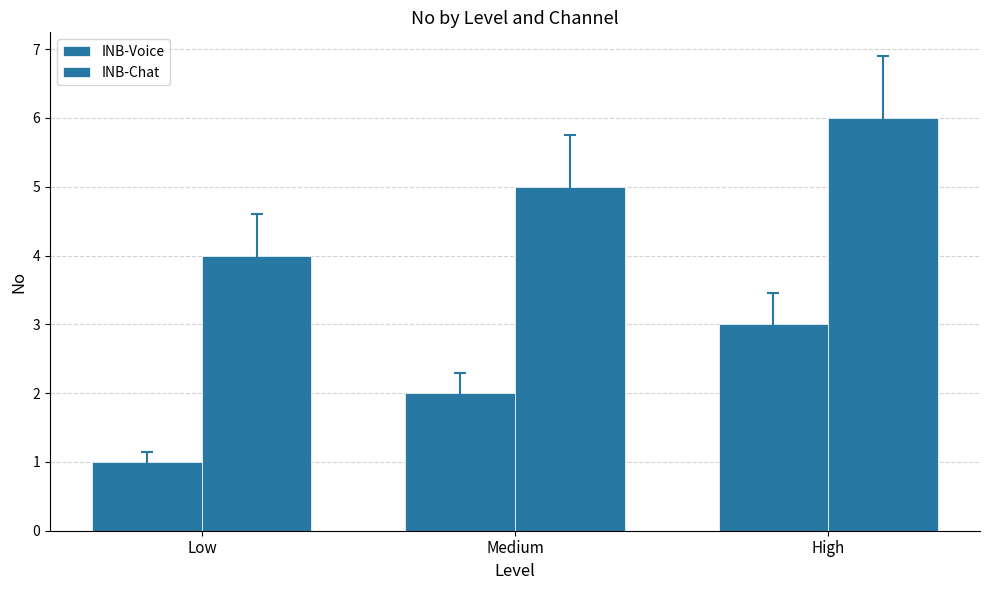

How many bars are there in total?

6